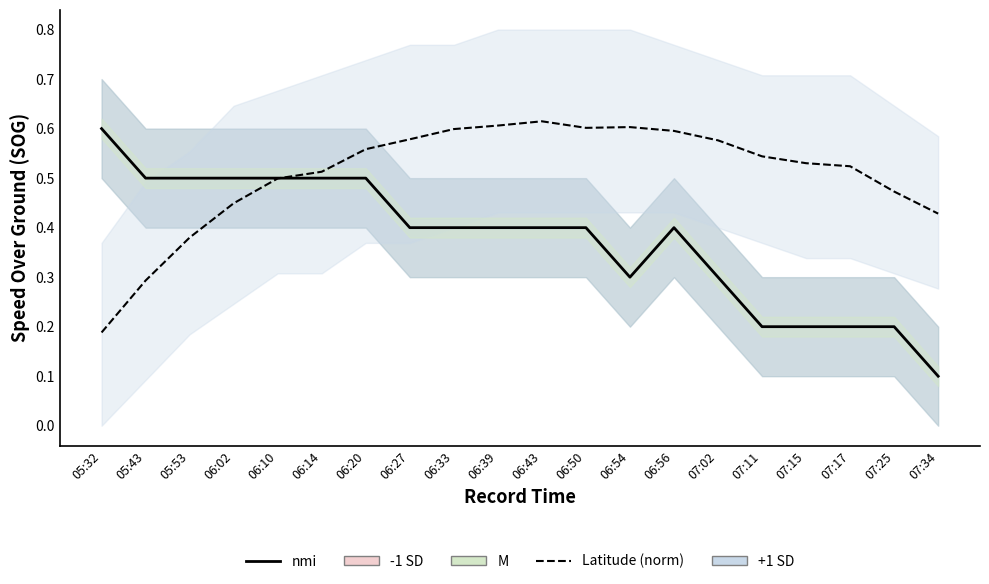

The Latitude (norm) series shows 0.5 at 07:17. True or false?

True